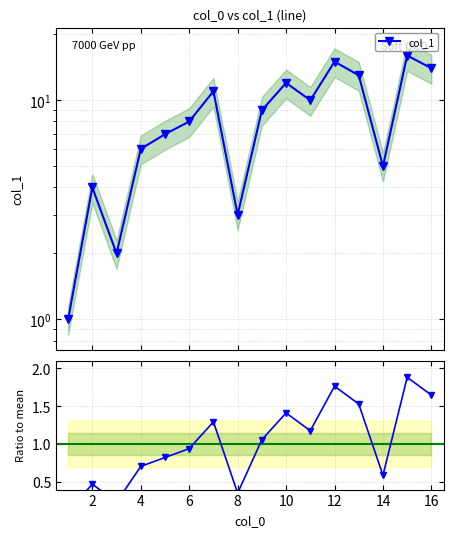

What is the maximum value for col_1?

16.0